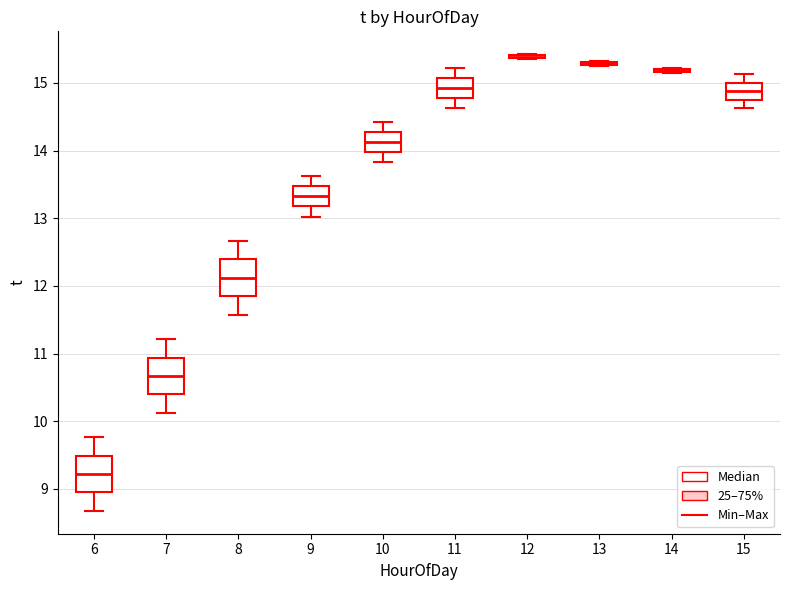

Reading left to right, transcribe this box plot: for each box, give where its median line is, the range the box spans, and where its two whiskers end, as read against the y-axis. The values are not printed on the chart, so give them approximately, as read against the axis.

6: median 9.2, box 8.9 to 9.5, whiskers 8.7 to 9.8
7: median 10.7, box 10.4 to 10.9, whiskers 10.1 to 11.2
8: median 12.1, box 11.8 to 12.4, whiskers 11.6 to 12.7
9: median 13.3, box 13.2 to 13.5, whiskers 13.0 to 13.6
10: median 14.1, box 14.0 to 14.3, whiskers 13.8 to 14.4
11: median 14.9, box 14.8 to 15.1, whiskers 14.6 to 15.2
12: box collapsed to a line at 15.4, whiskers 15.4 to 15.4
13: box collapsed to a line at 15.3, whiskers 15.3 to 15.3
14: box collapsed to a line at 15.2, whiskers 15.2 to 15.2
15: median 14.9, box 14.8 to 15.0, whiskers 14.6 to 15.1